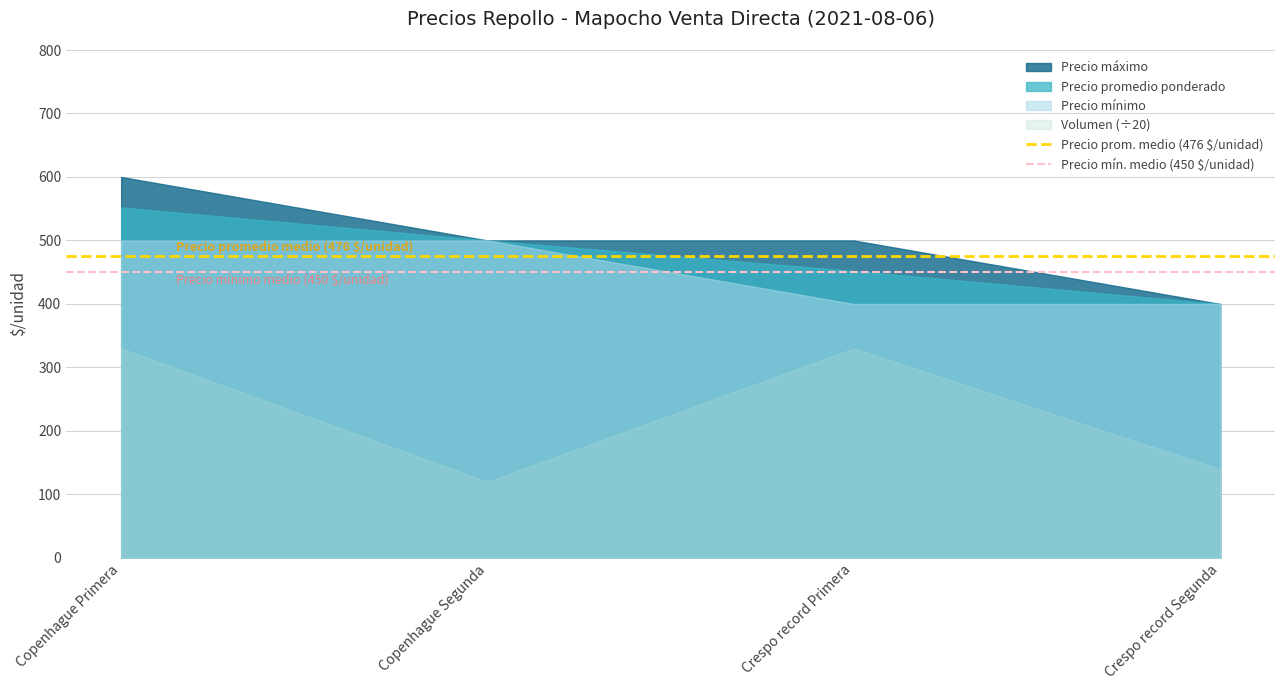

Count the number of data series in this chart.

4